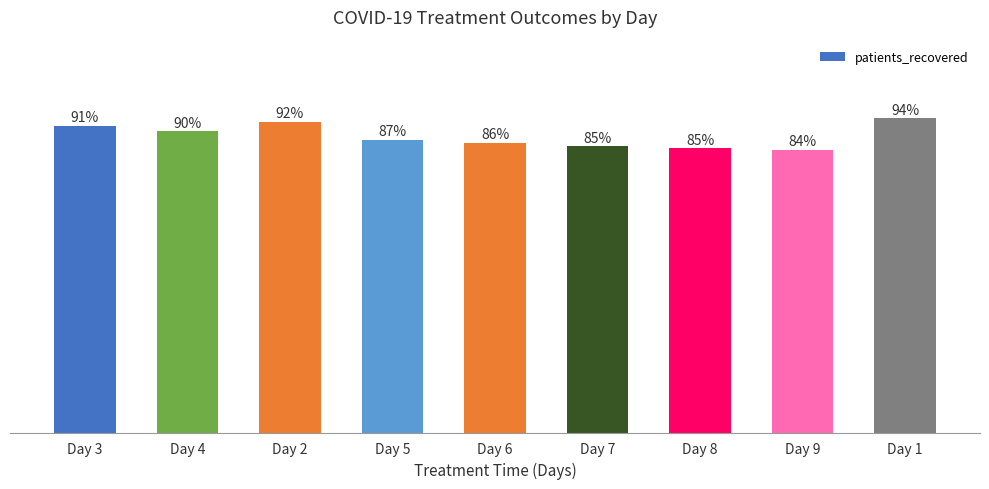

Which category has the lowest value across all series?

Day 9